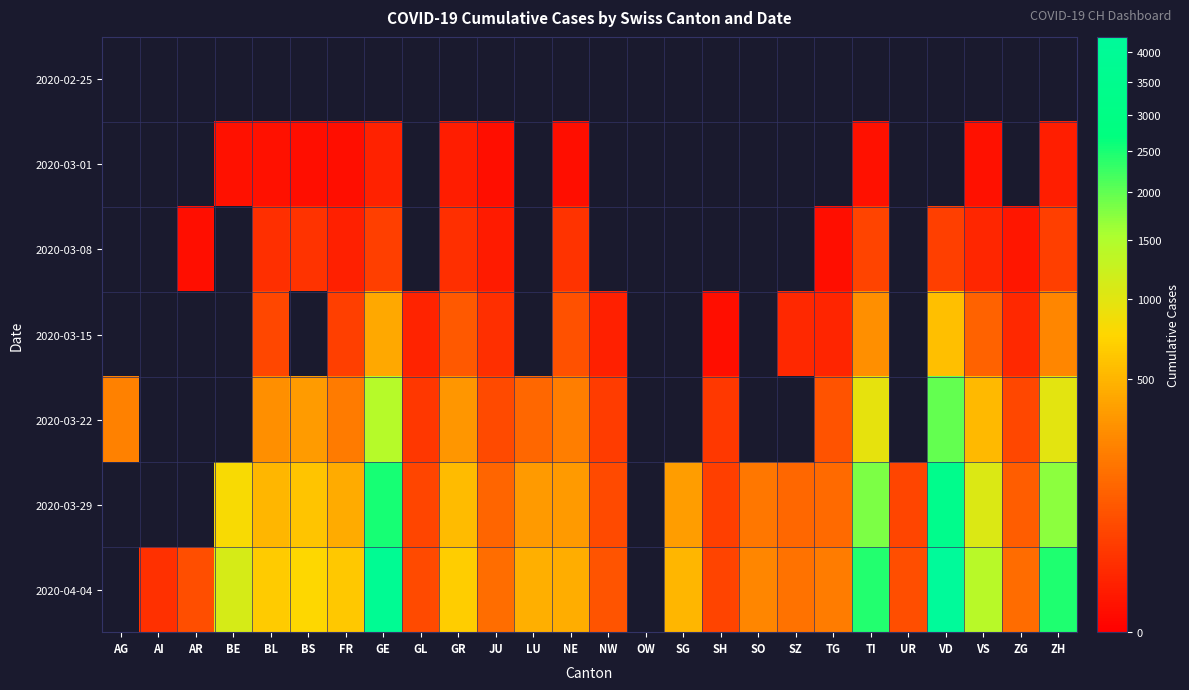

List the series in order of their overall mean, lowest first.

2020-02-25, 2020-03-01, 2020-03-08, 2020-03-15, 2020-03-22, 2020-03-29, 2020-04-04